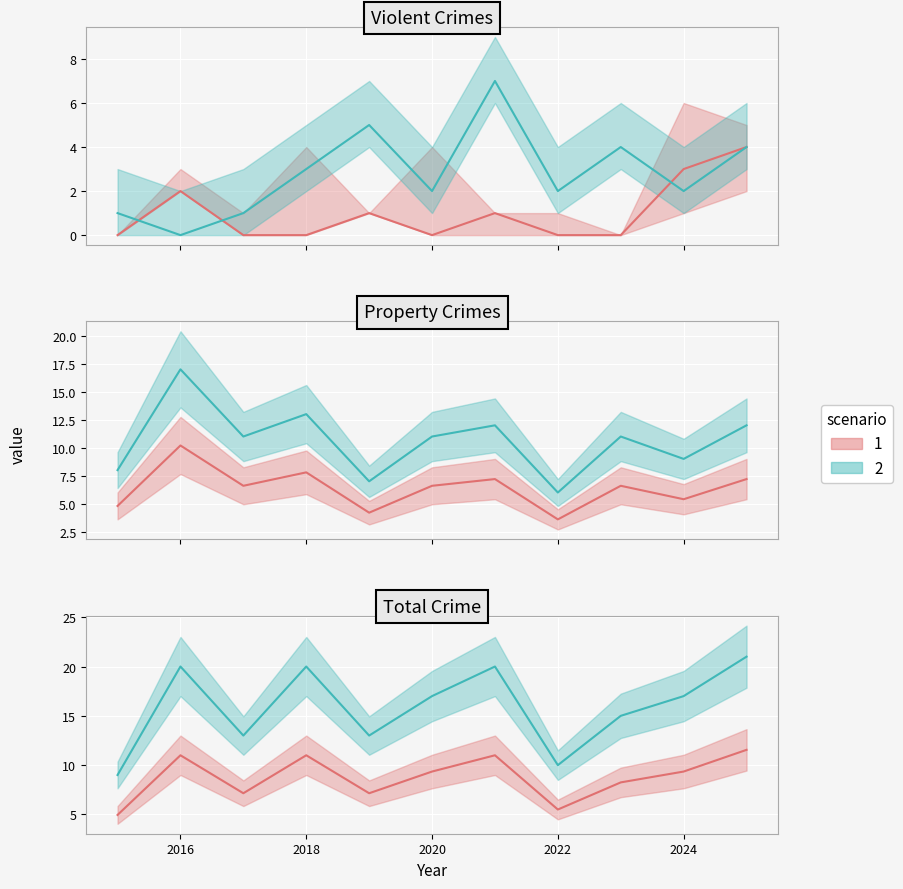

Reading left to right, extract all data points from this chart.

Assault/CSA: 0.0	2.0	0.0	0.0	1.0	0.0	1.0	0.0	0.0	3.0	4.0
Robbery: 1.0	0.0	1.0	3.0	5.0	2.0	7.0	2.0	4.0	2.0	4.0
Theft (low): 4.8	10.2	6.6	7.8	4.2	6.6	7.2	3.6	6.6	5.4	7.2
Theft: 8.0	17.0	11.0	13.0	7.0	11.0	12.0	6.0	11.0	9.0	12.0
scenario 1: 5.0	11.0	7.2	11.0	7.2	9.4	11.0	5.5	8.2	9.4	11.6
scenario 2: 9.0	20.0	13.0	20.0	13.0	17.0	20.0	10.0	15.0	17.0	21.0